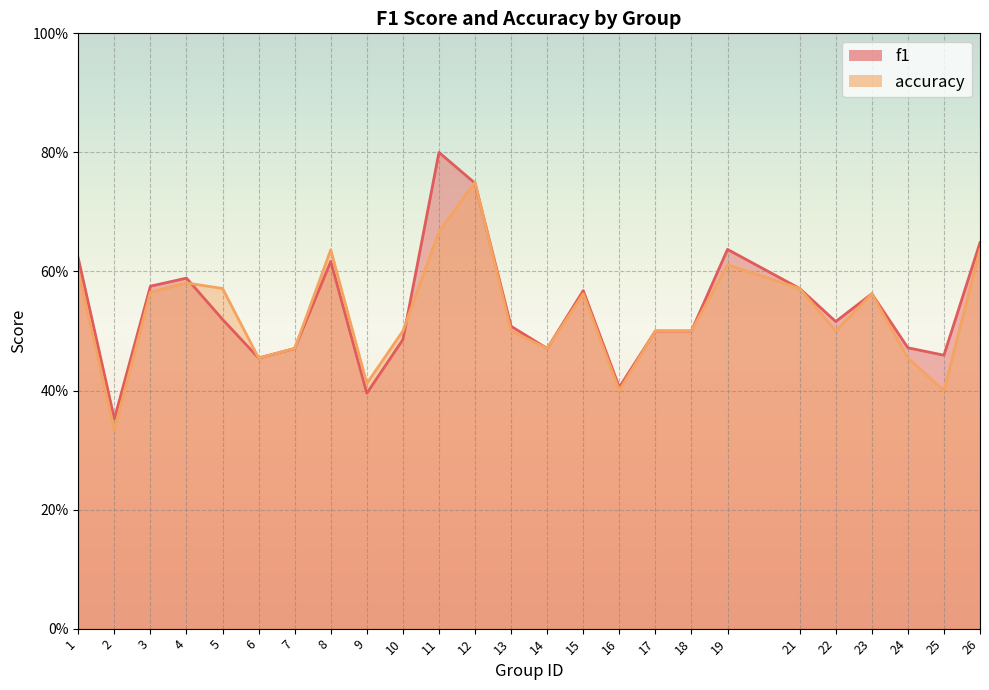

Where do accuracy and f1 first cross each other?

4 and 5